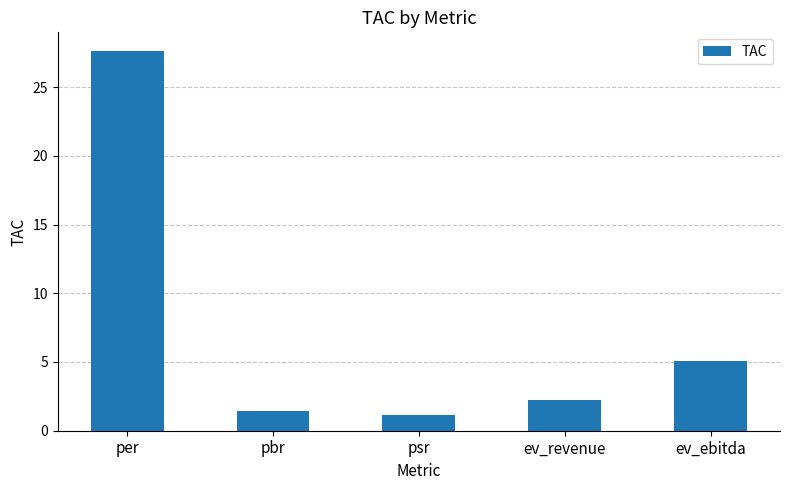

Reading left to right, what are all the values shown in this chart?

per=27.6	pbr=1.4	psr=1.1	ev_revenue=2.2	ev_ebitda=5.1